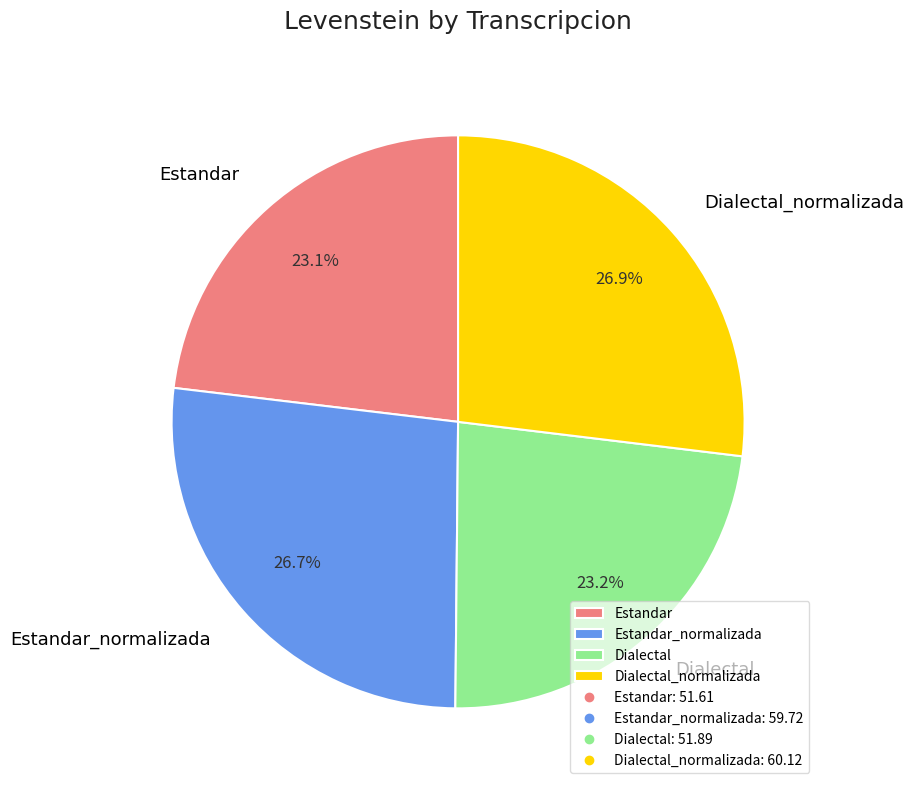

Does Estandar_normalizada account for over 50% of the chart?

No